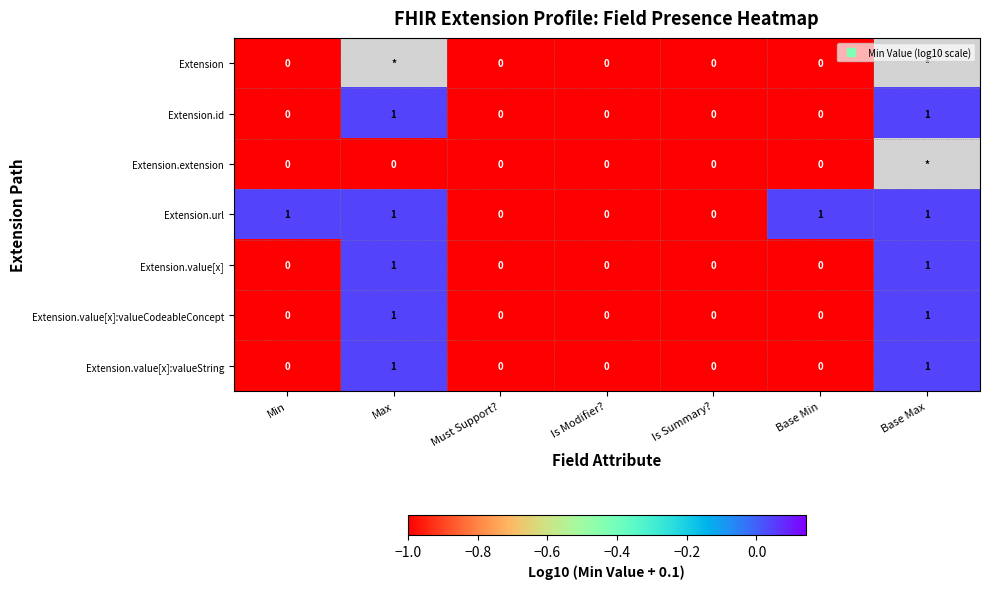

True or false: Extension has a value of -1.0 at Min.

True